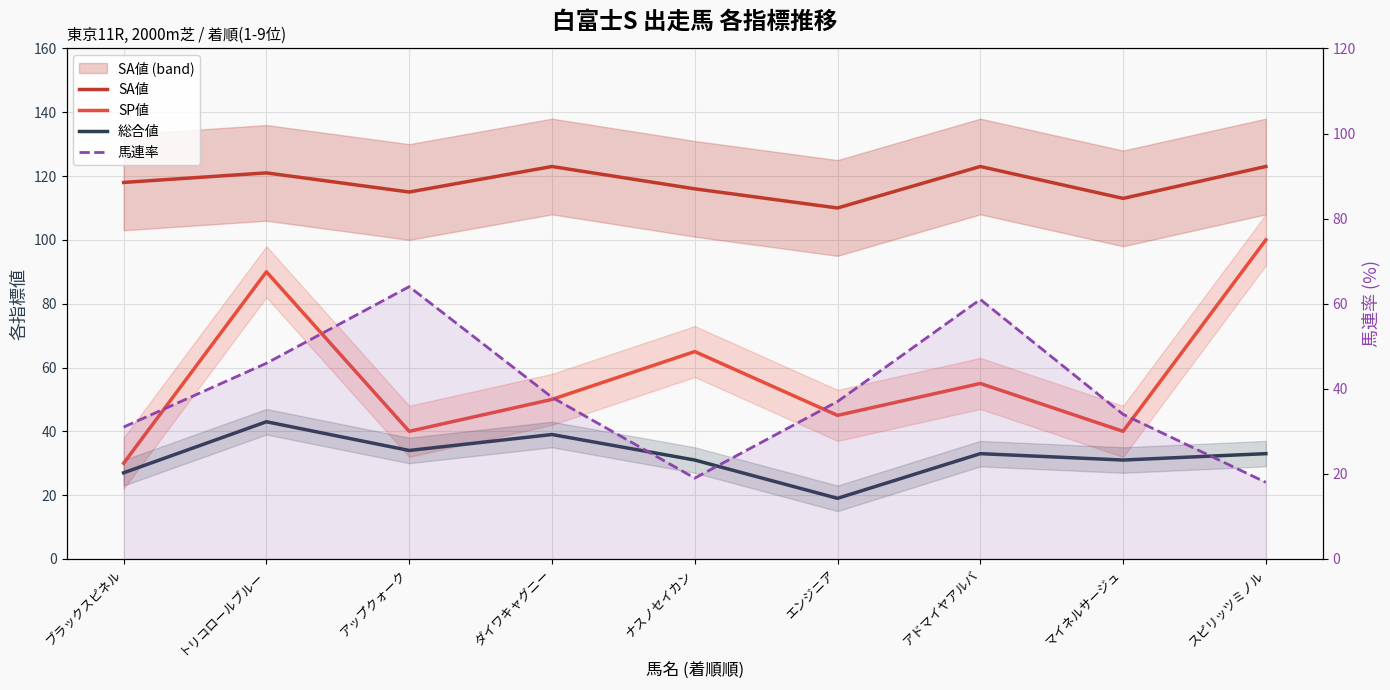

How many values in the SA値 series are below 118?

4